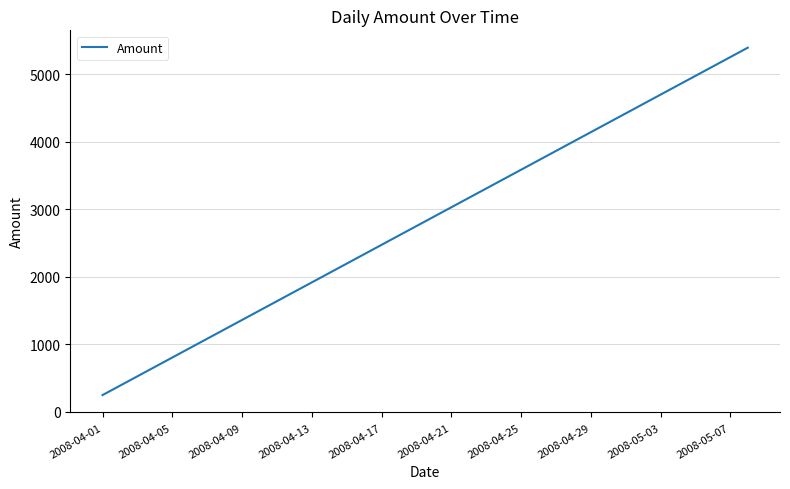

True or false: there are more than 2 points higher than both neighbors.

False